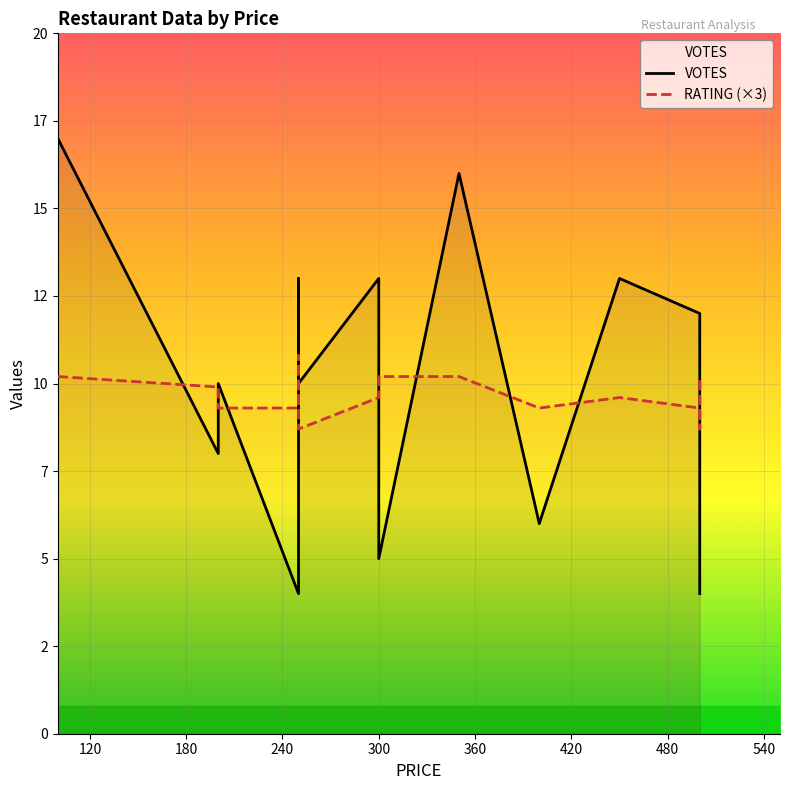

What is the value of the RATING point at the 12th from the left?

3.1